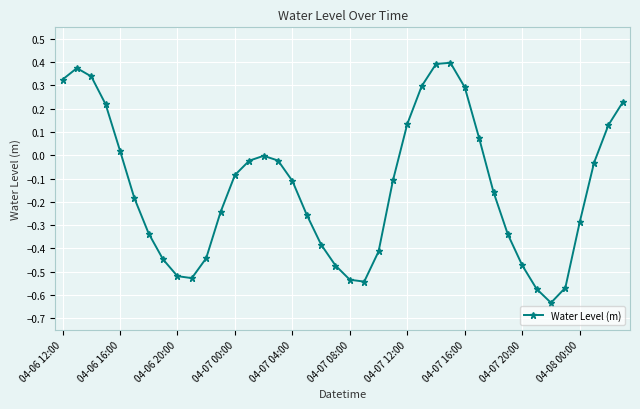

True or false: the data has more than 0 interior local peaks.

True